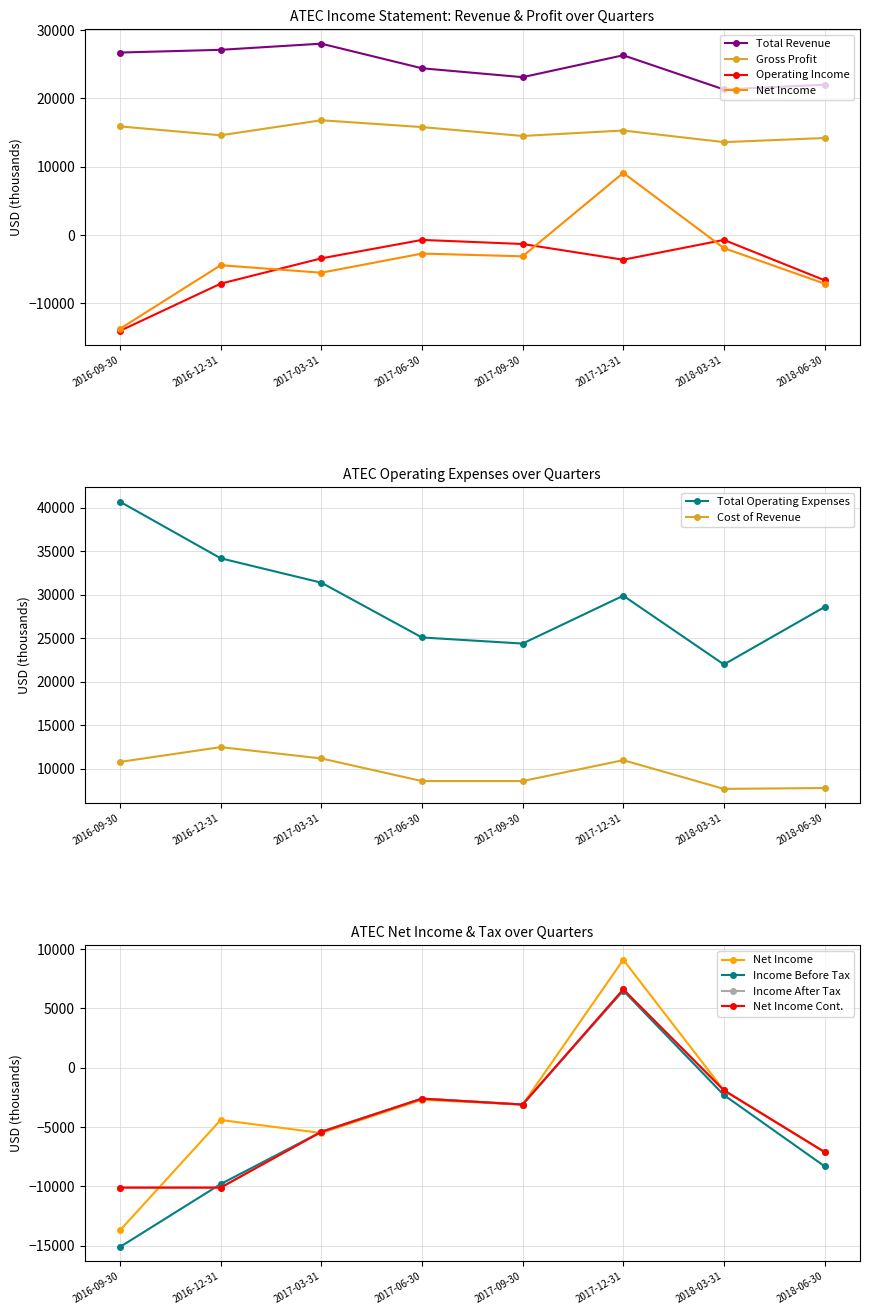

How many data points in Cost of Revenue are less than 10800?

4